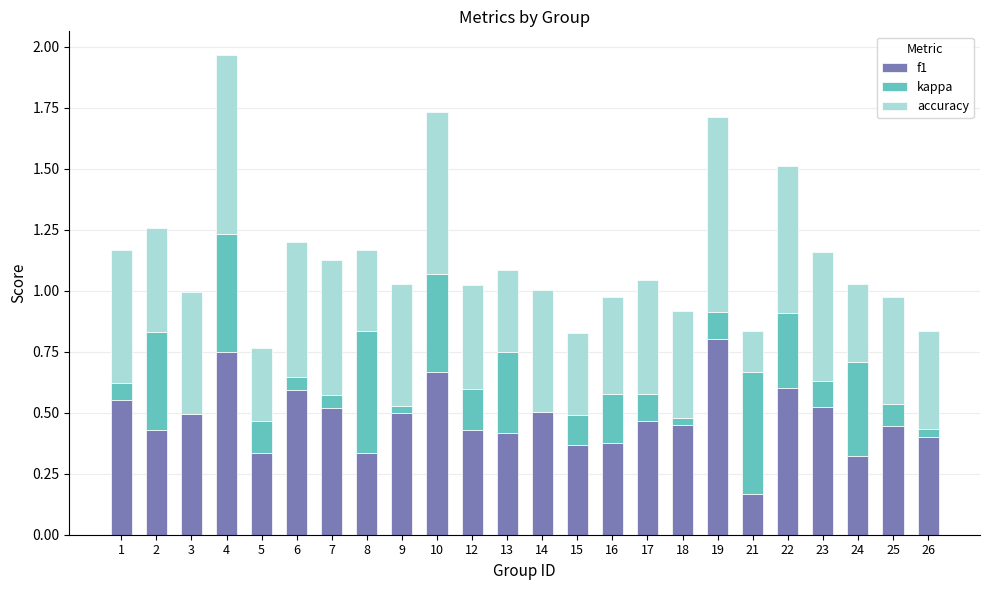

Is it true that f1 equals 0.5 at 7?

True